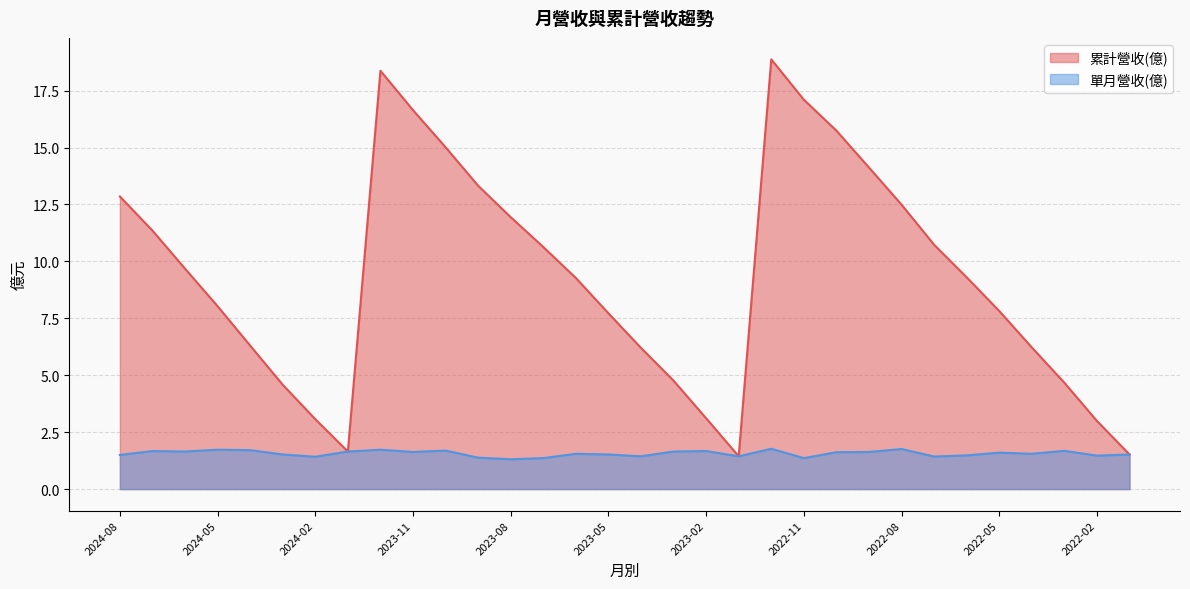

Where does the 累計營收(億) series first go above 9?

2024-08